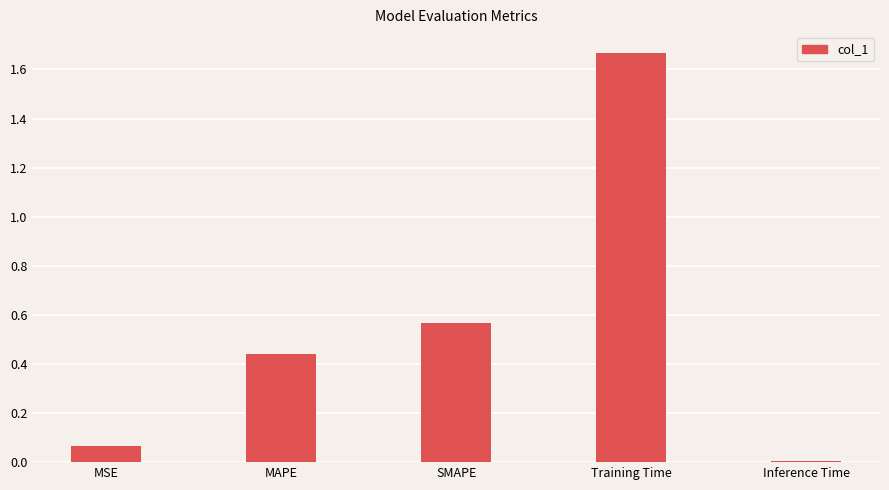

The value at MAPE is 0.1. True or false?

False